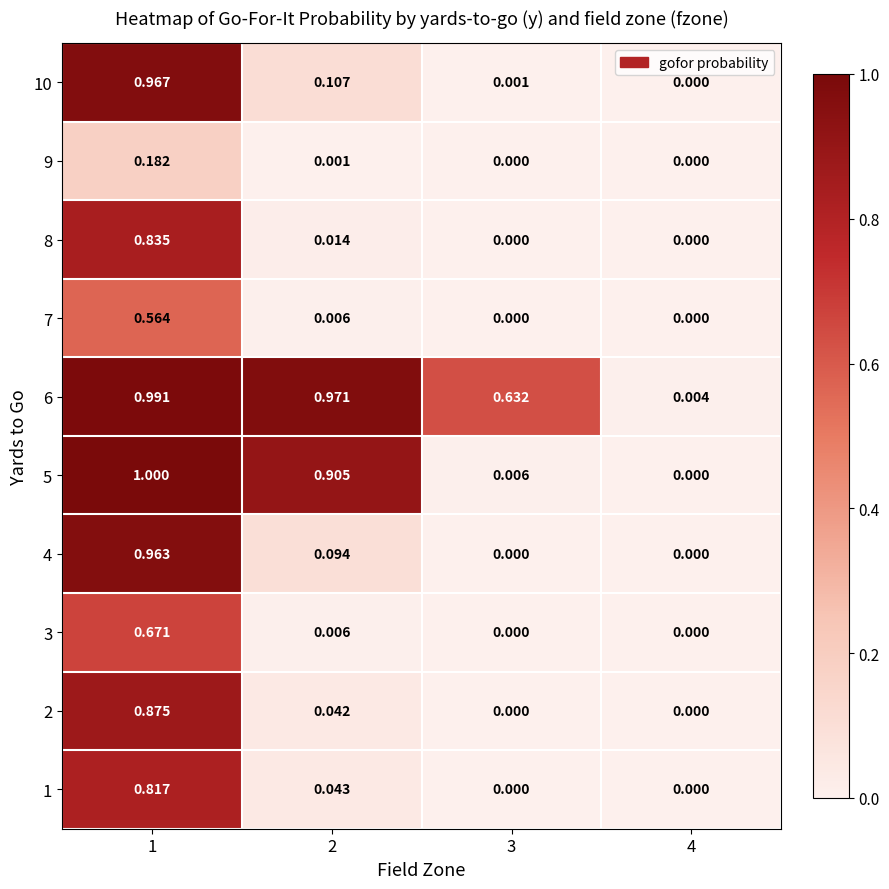

Is the value of 4 at 2 greater than the value of 1 at 2?

Yes